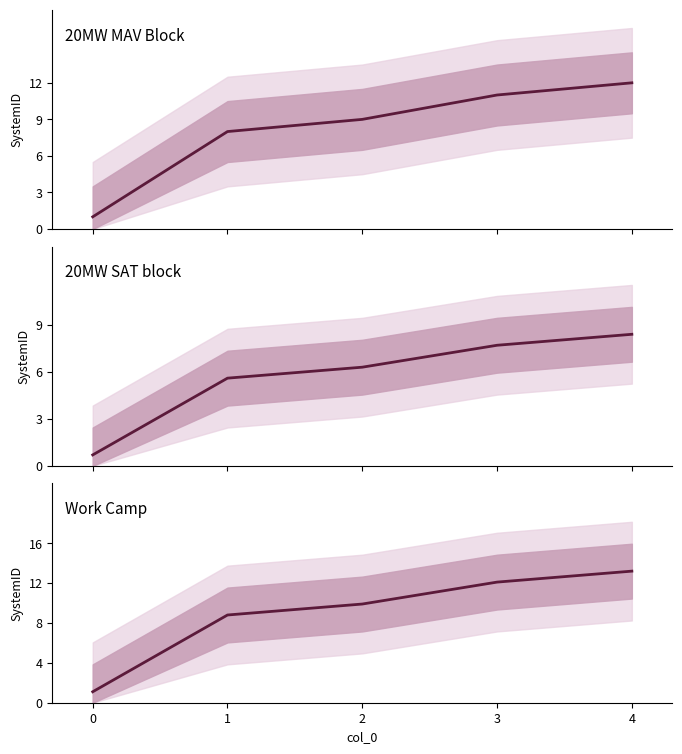

What is the difference between the highest and lowest values at 1?

3.2